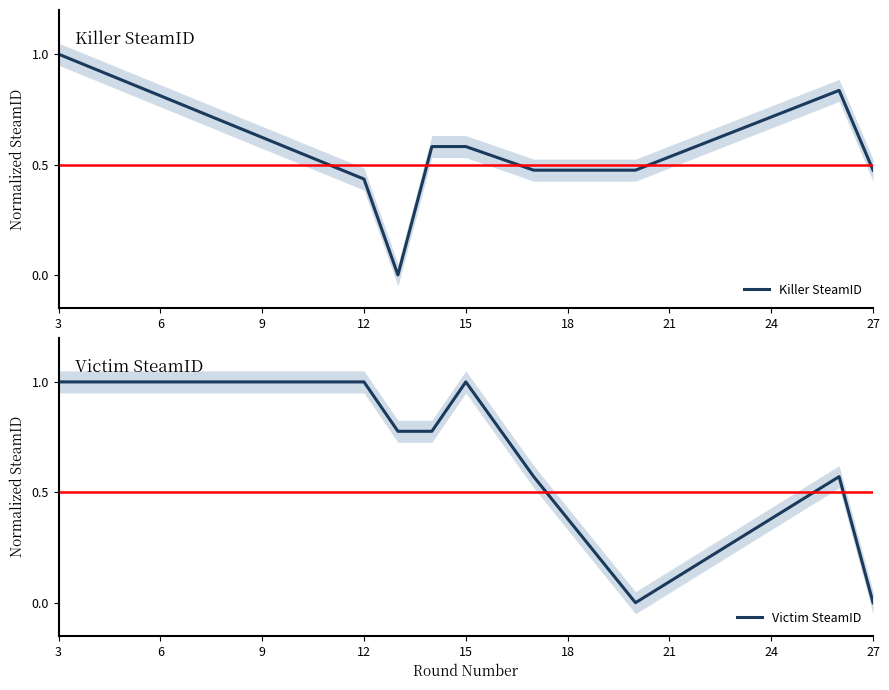

What is the maximum value for Killer SteamID?

1.0